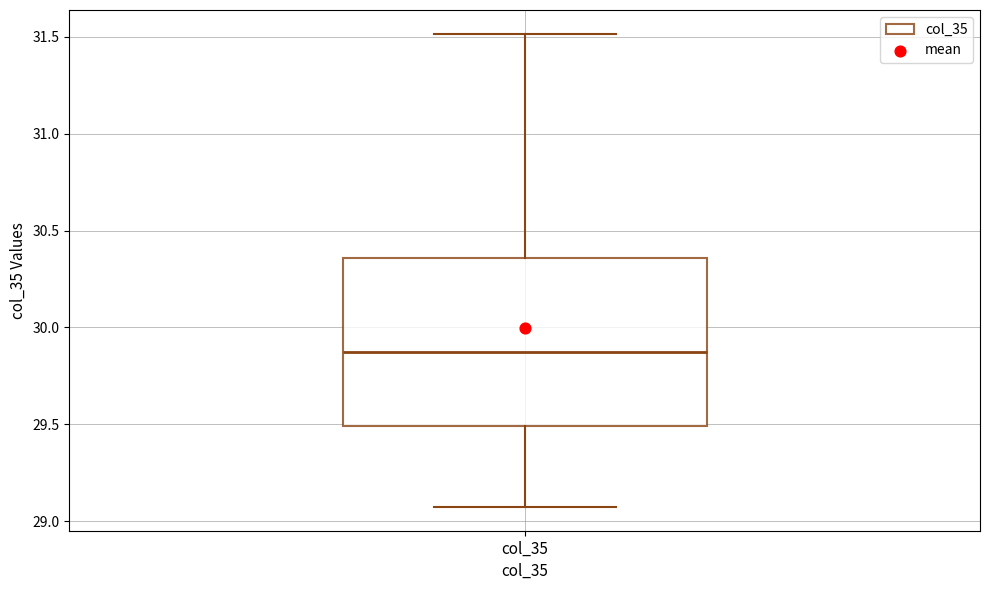

Transcribe this box plot: give where the median line is, the range the box spans, and where the two whiskers end, as read against the y-axis. The values are not printed on the chart, so give them approximately, as read against the axis.

median 29.85, box 29.50 to 30.35, whiskers 29.05 to 31.50